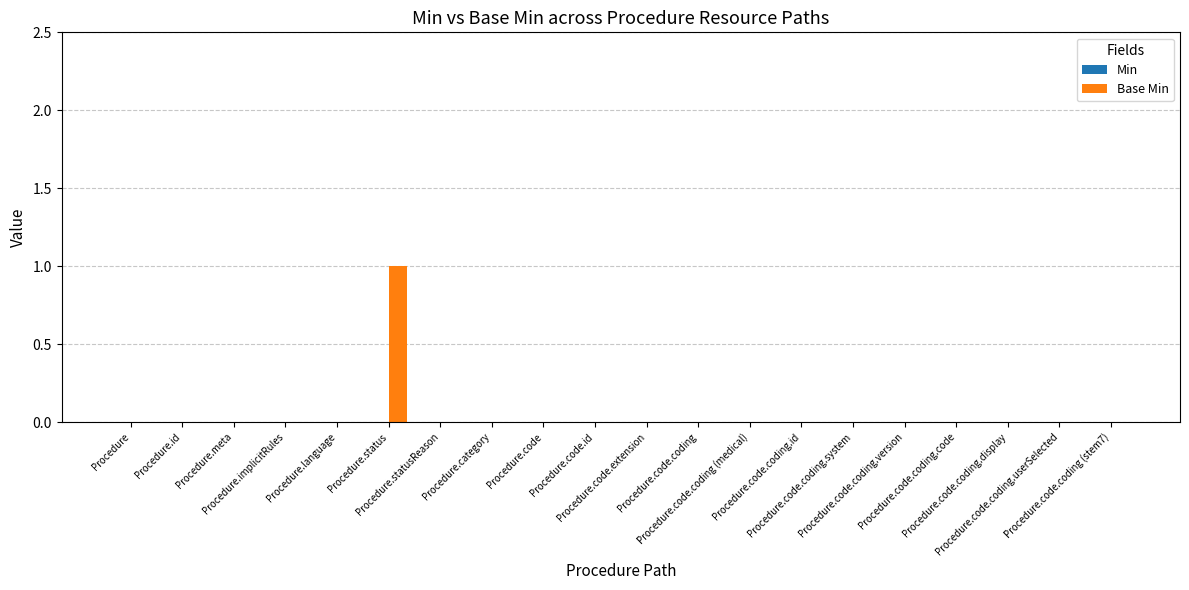

How many data points does each series have?

20